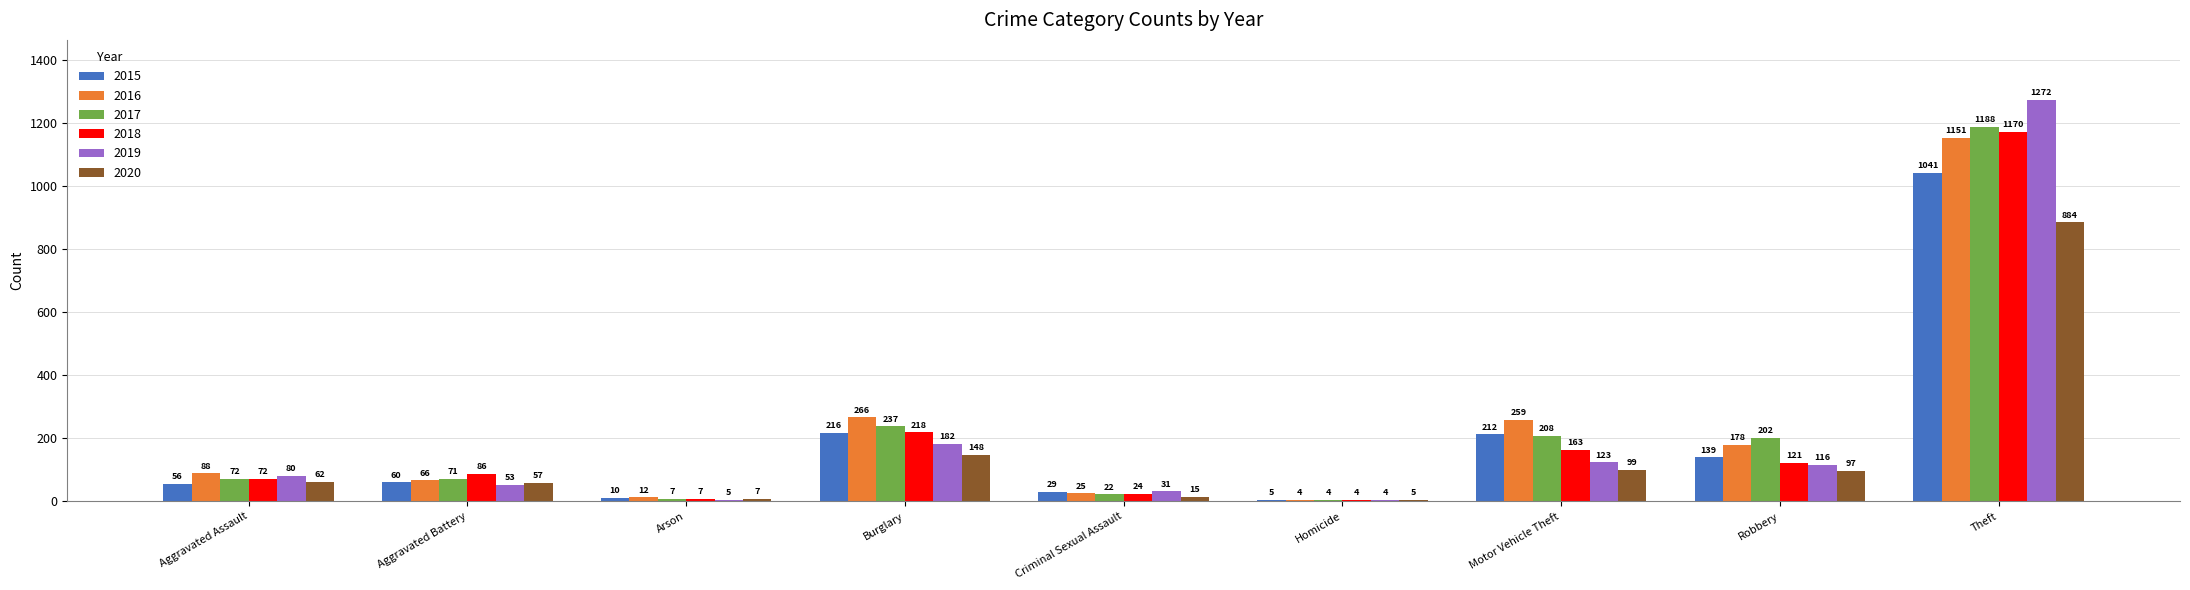

Where is 2019 nearest to the value 638?

Burglary